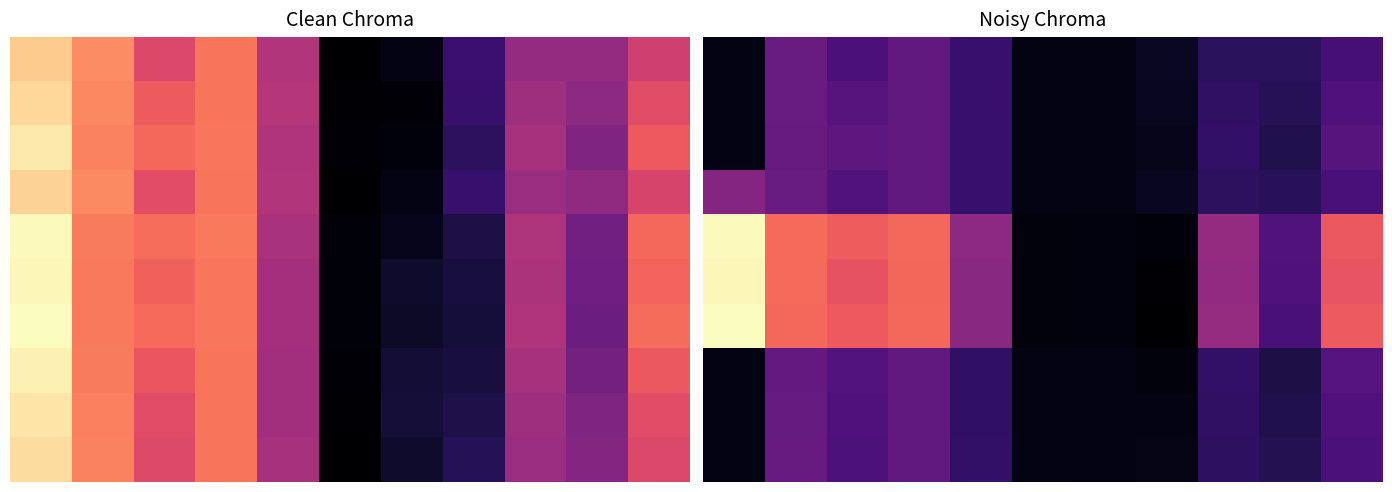

Count the number of categories in the chart.

11